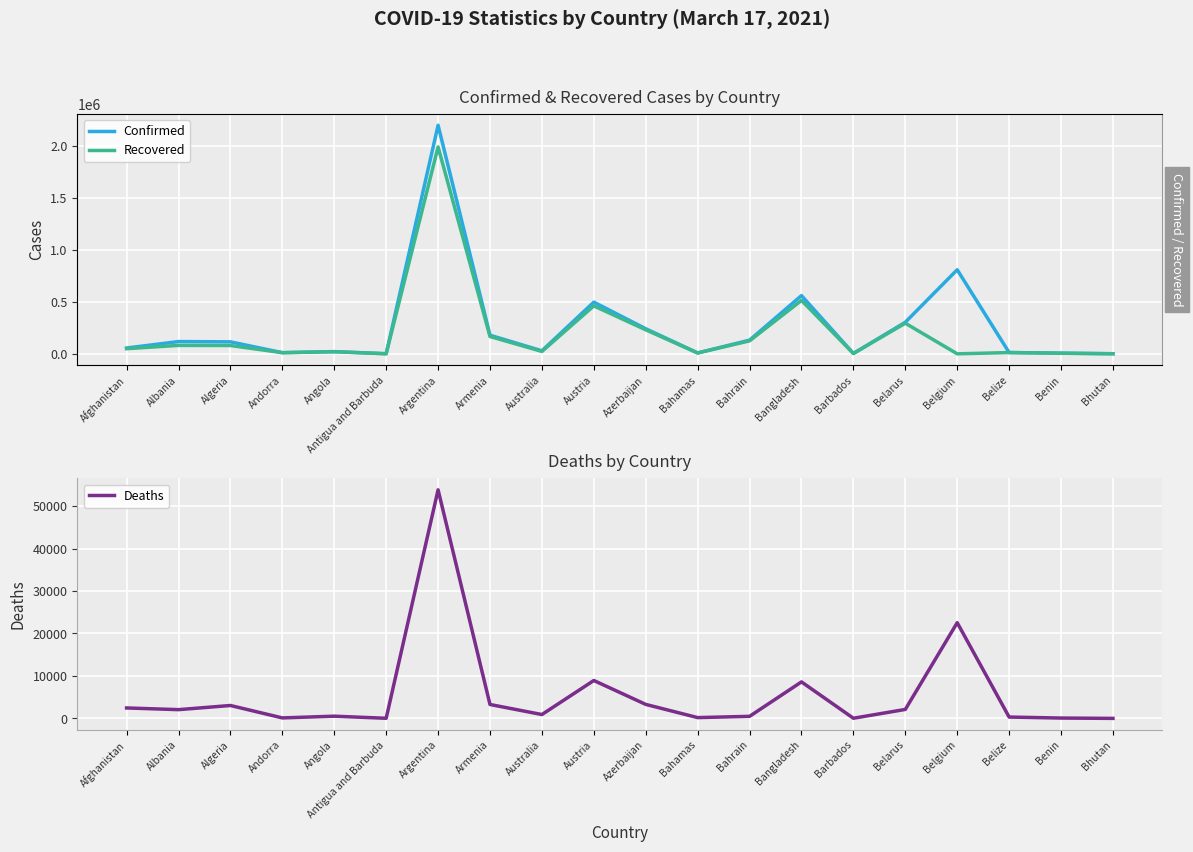

How many interior local peaks does the Confirmed series have?

6